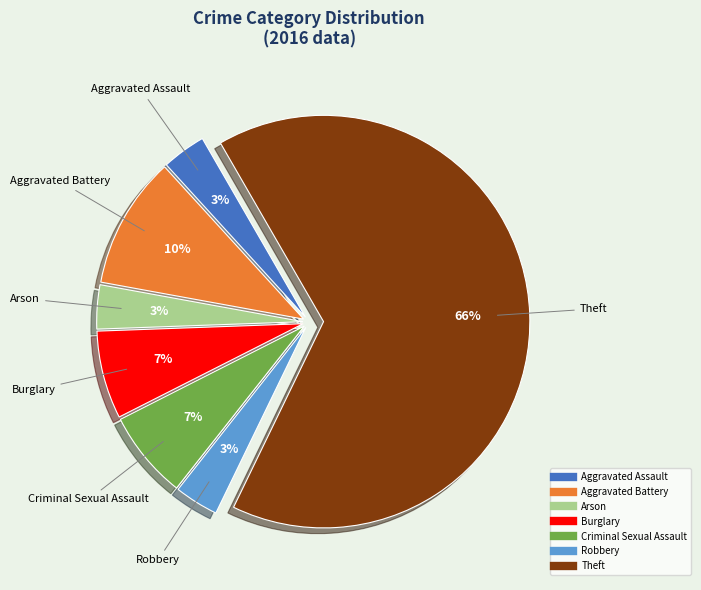

How many segments does this pie chart have?

7